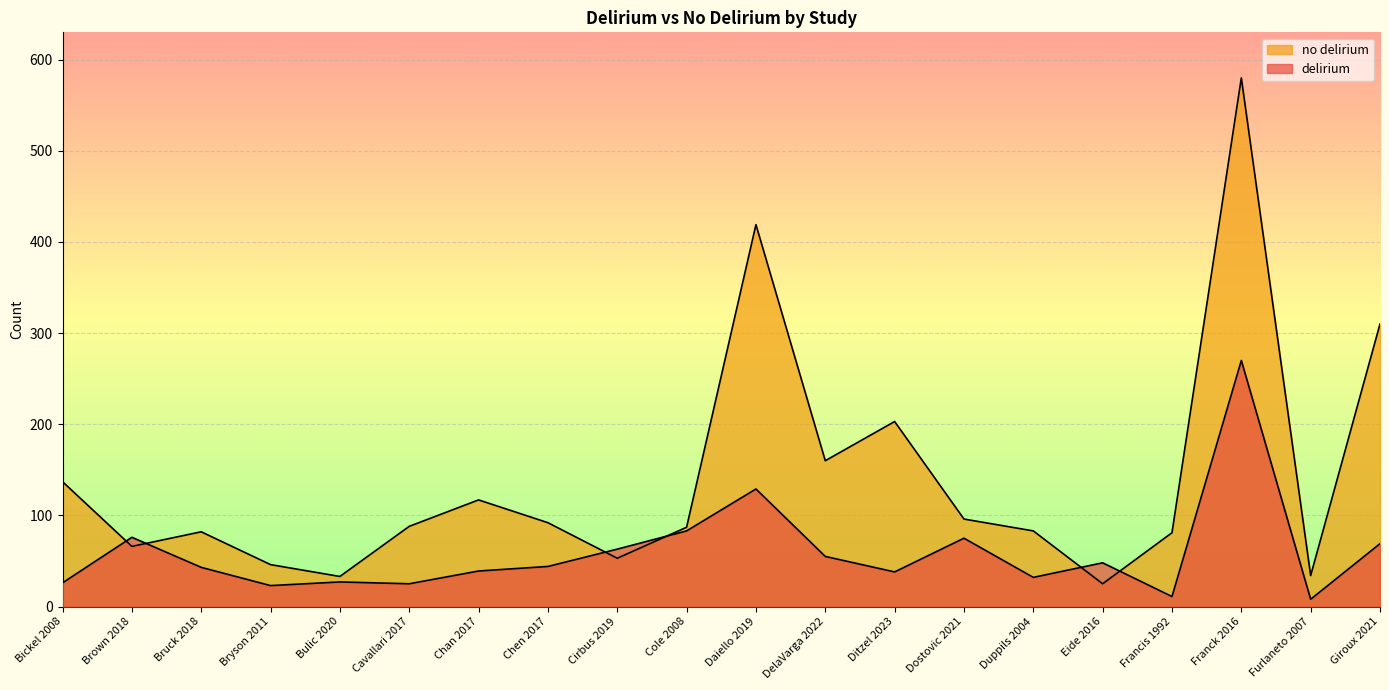

At which category does delirium reach its first local valley?

Bryson 2011